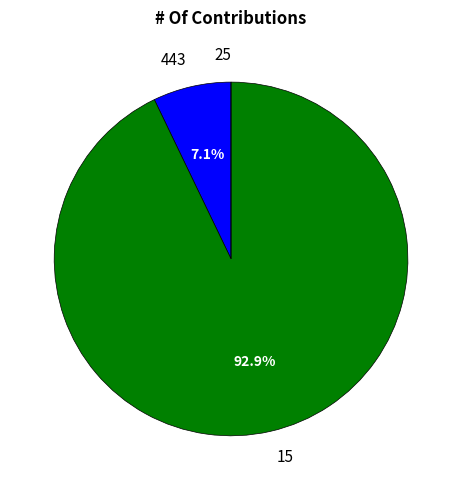

To the nearest percent, what is the difference between the largest and smallest slice percentages?

93%